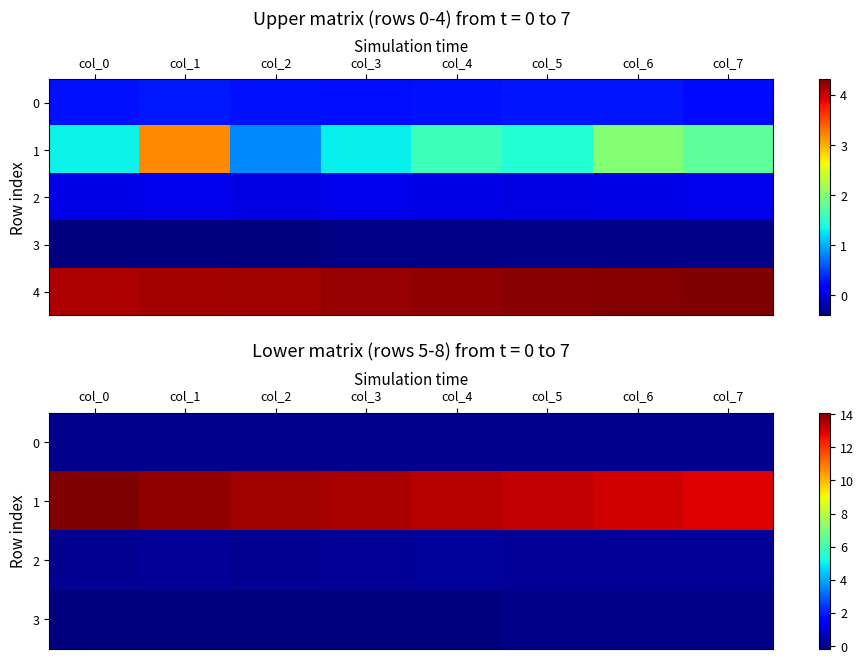

Which label corresponds to the largest value in the chart?

col_0